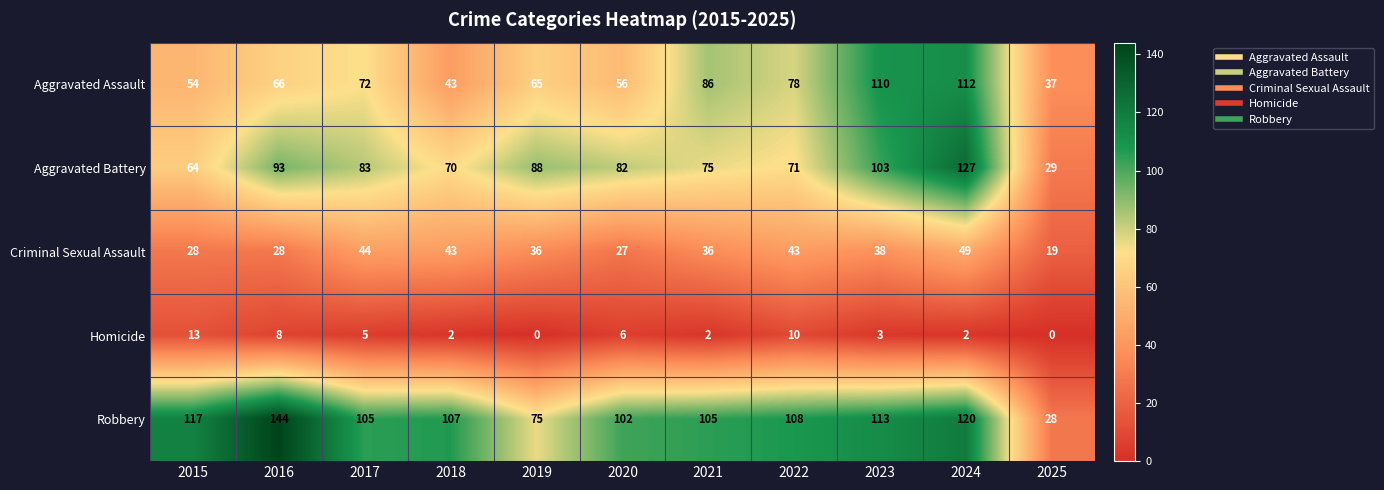

What value does the Aggravated Assault series have at 2024?

112